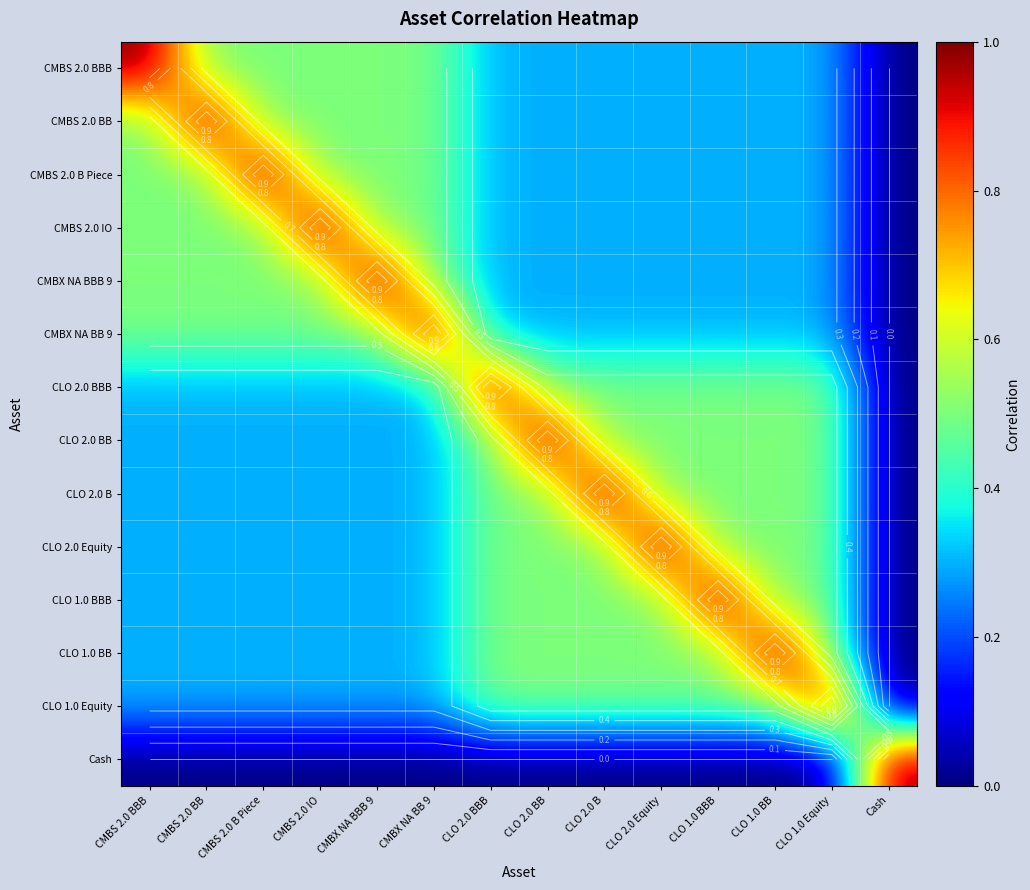

Rank the categories by CLO 2.0 B value from lowest to highest.

Cash, CMBS 2.0 BBB, CMBS 2.0 BB, CMBS 2.0 B Piece, CMBS 2.0 IO, CMBX NA BBB 9, CMBX NA BB 9, CLO 2.0 BBB, CLO 2.0 BB, CLO 2.0 Equity, CLO 1.0 BBB, CLO 1.0 BB, CLO 1.0 Equity, CLO 2.0 B